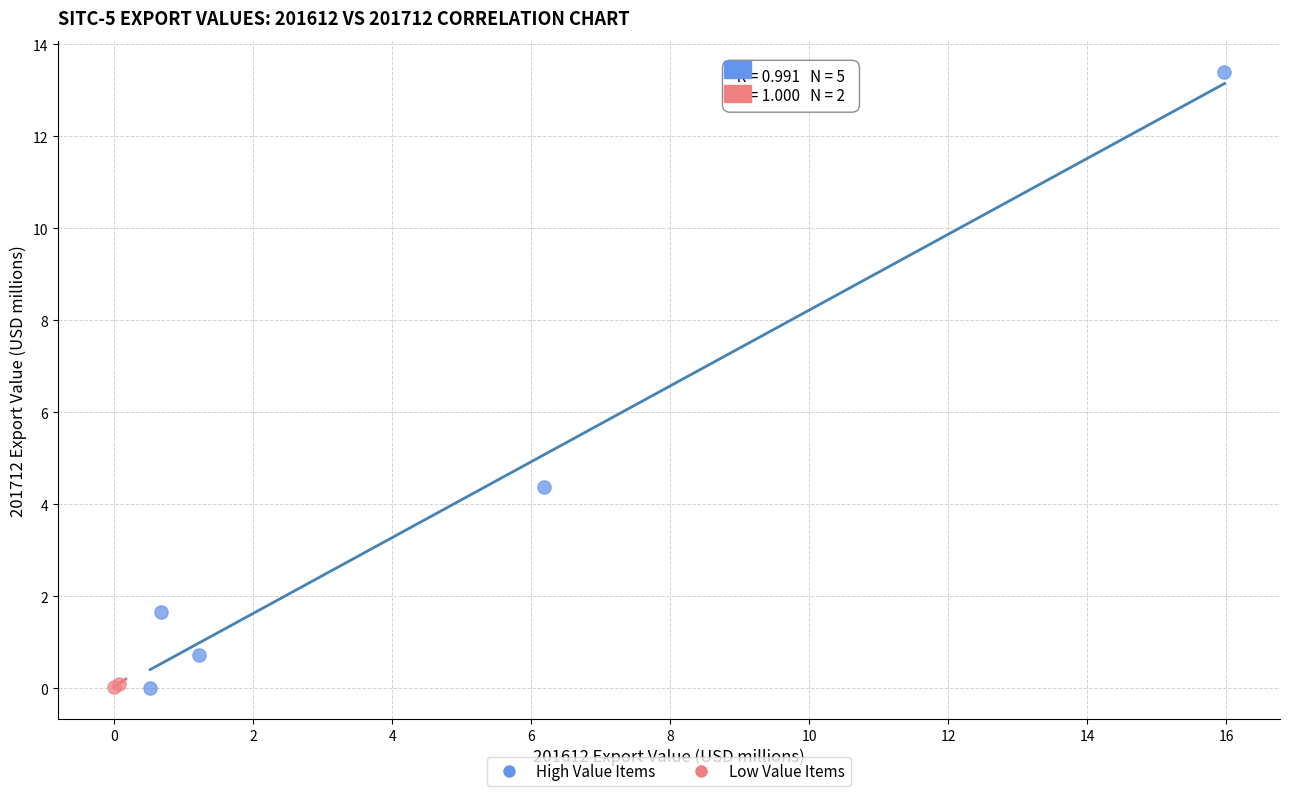

What are all the series names shown in the legend?

High Value Items, Low Value Items